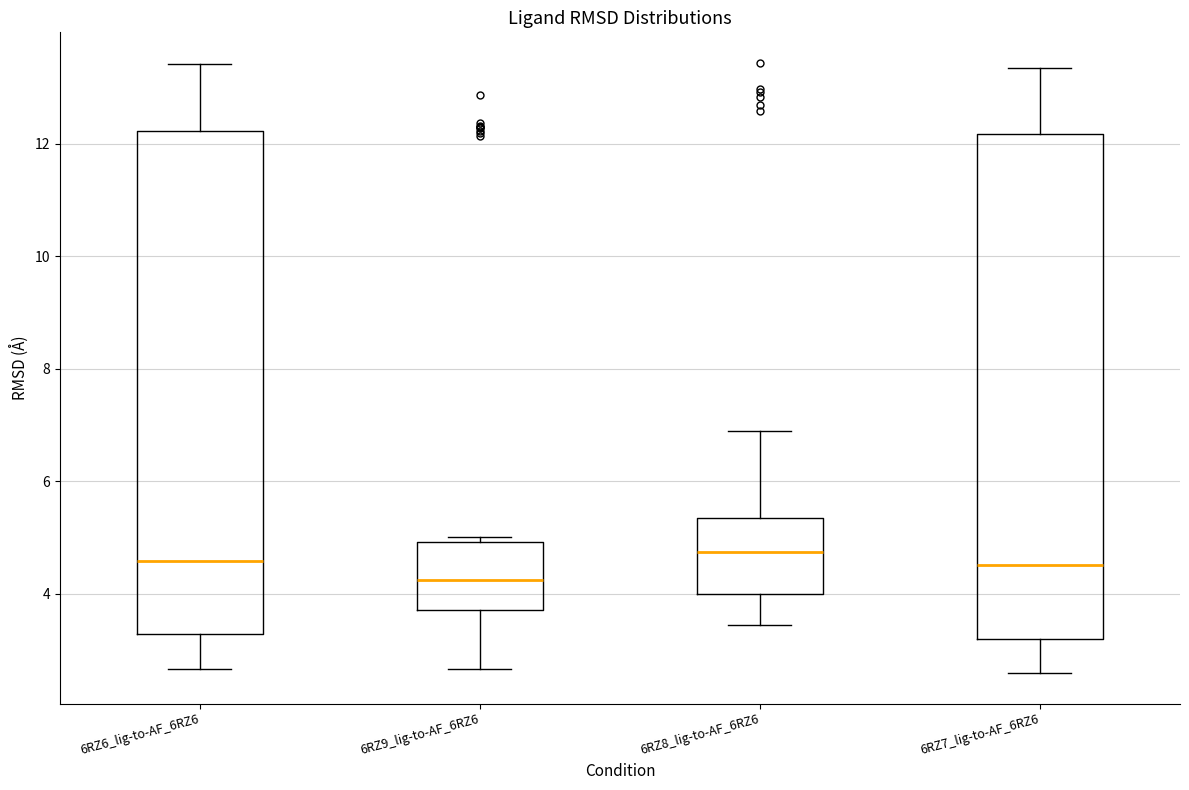

Reading left to right, transcribe this box plot: for each box, give where its median line is, the range the box spans, and where its two whiskers end, as read against the y-axis. The values are not printed on the chart, so give them approximately, as read against the axis.

6RZ6_lig-to-AF_6RZ6: median 4.6, box 3.2 to 12.2, whiskers 2.6 to 13.4
6RZ9_lig-to-AF_6RZ6: median 4.2, box 3.8 to 5.0, whiskers 2.6 to 5.0 (just above the box's upper edge)
6RZ8_lig-to-AF_6RZ6: median 4.8, box 4.0 to 5.4, whiskers 3.4 to 6.8
6RZ7_lig-to-AF_6RZ6: median 4.6, box 3.2 to 12.2, whiskers 2.6 to 13.4